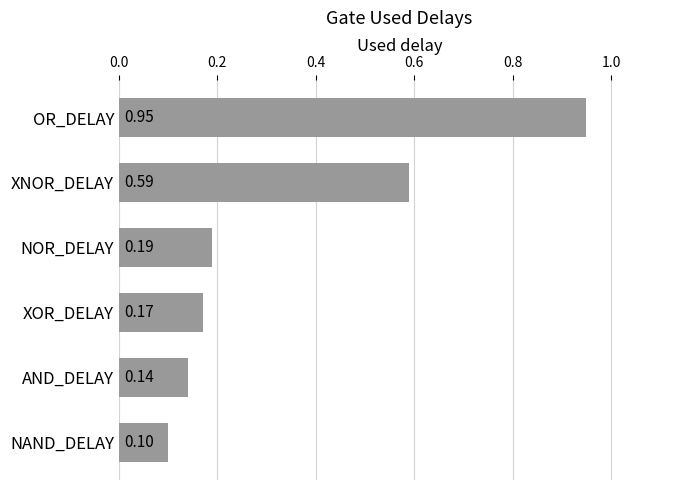

What is the difference between the values at NOR_DELAY and XNOR_DELAY?

0.4